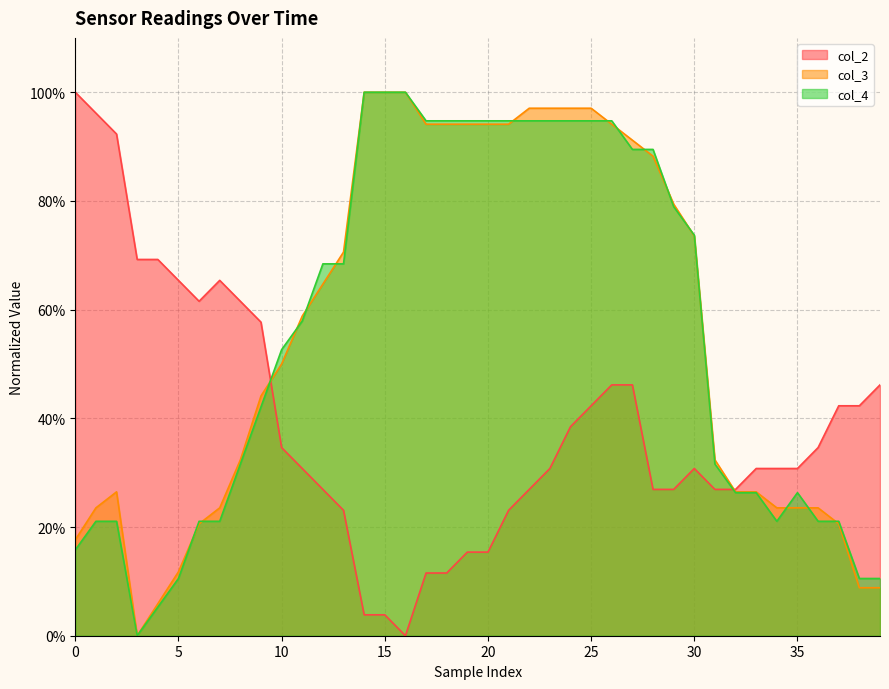

Is the value of col_3 at 17 greater than the value of col_2 at 26?

Yes